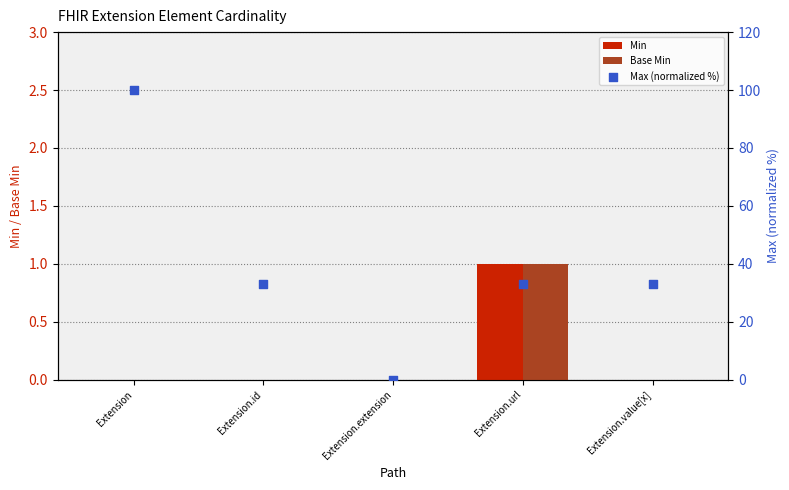

Which series reaches the maximum Y coordinate?

Max (normalized %)